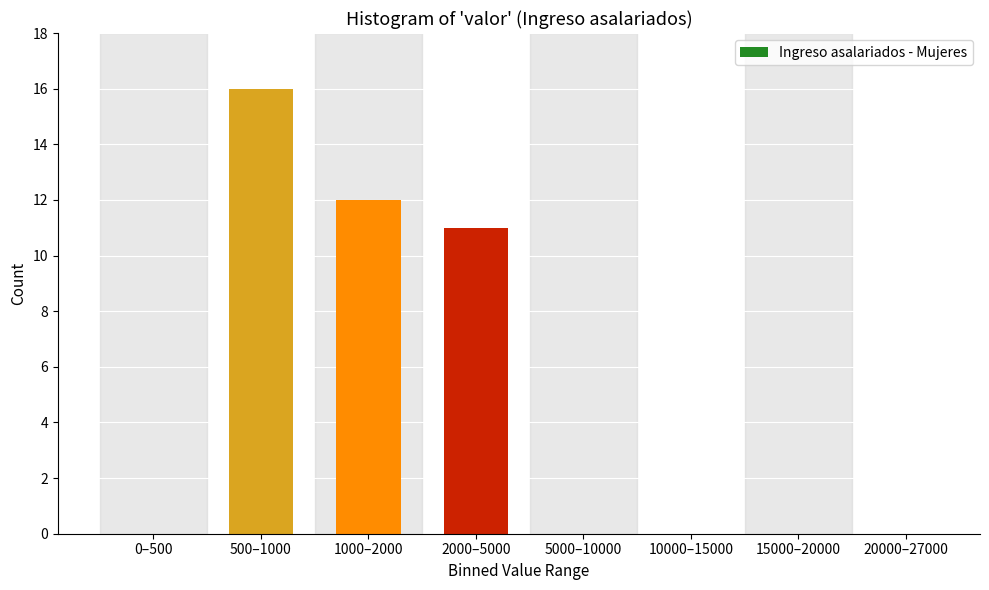

Reading right to left, what are all the values shown in this chart?

20000–27000=0	15000–20000=0	10000–15000=0	5000–10000=0	2000–5000=11	1000–2000=12	500–1000=16	0–500=0